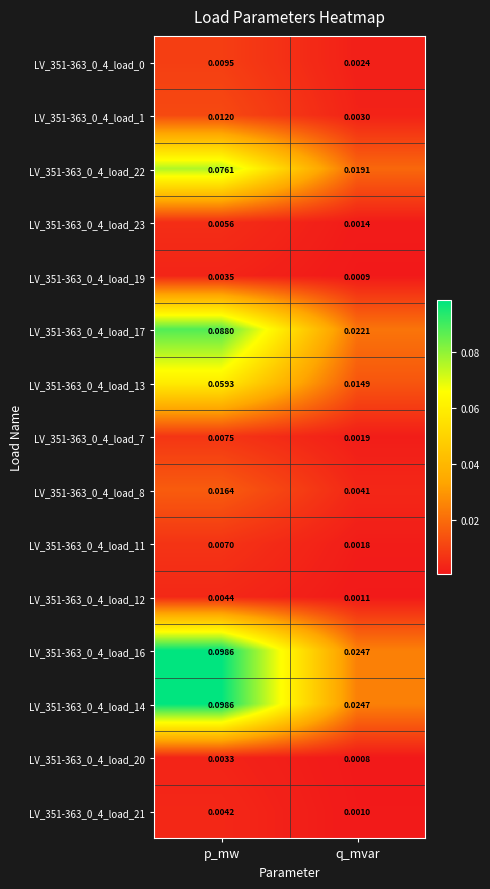

Count the number of categories in the chart.

2